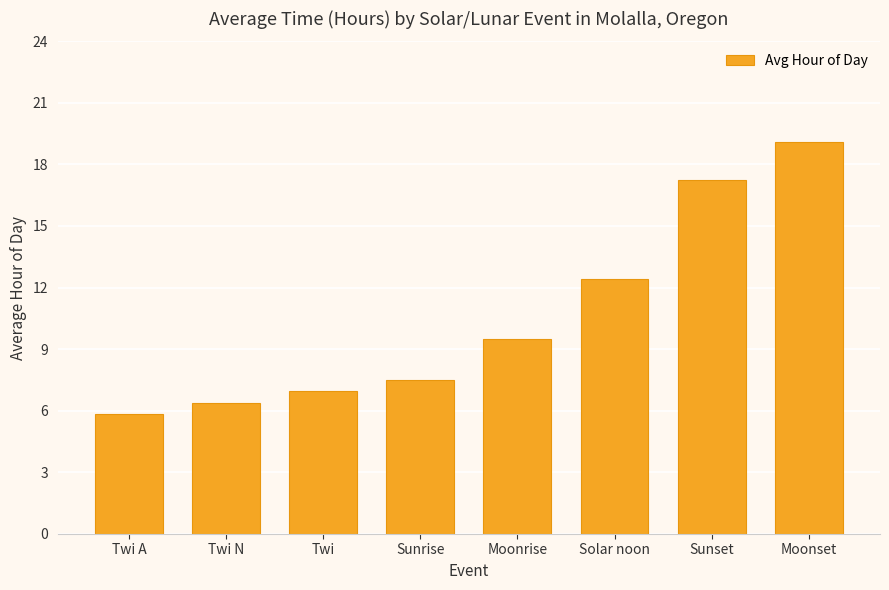

What is the sum of the values at Twi and Moonrise?

16.5